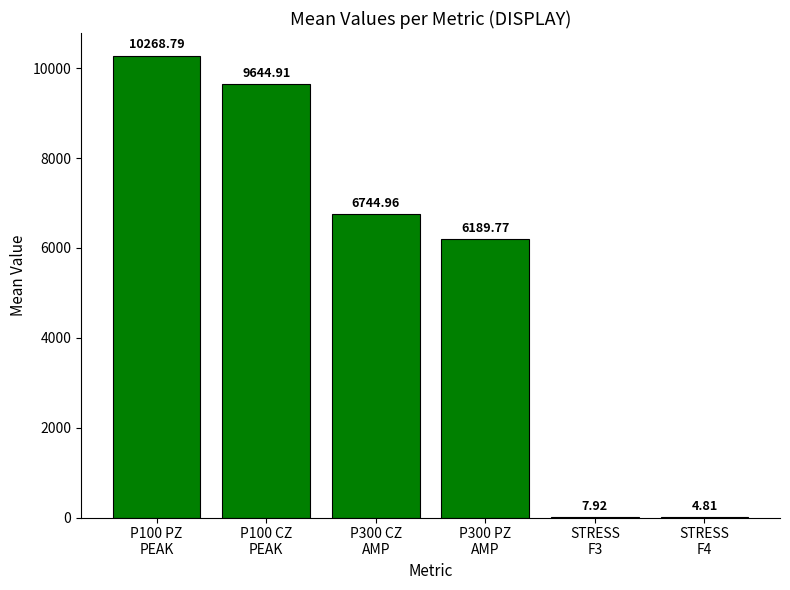

What is the sum of all values?

32861.2